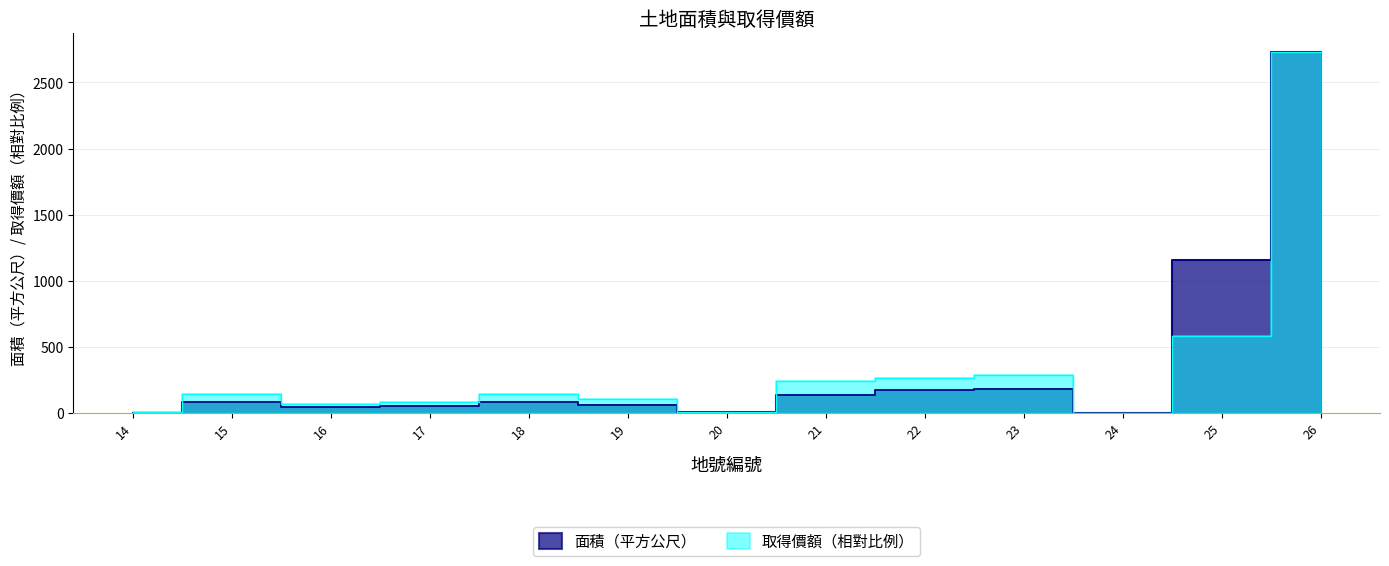

How many interior local valleys does the 面積（平方公尺） series have?

3